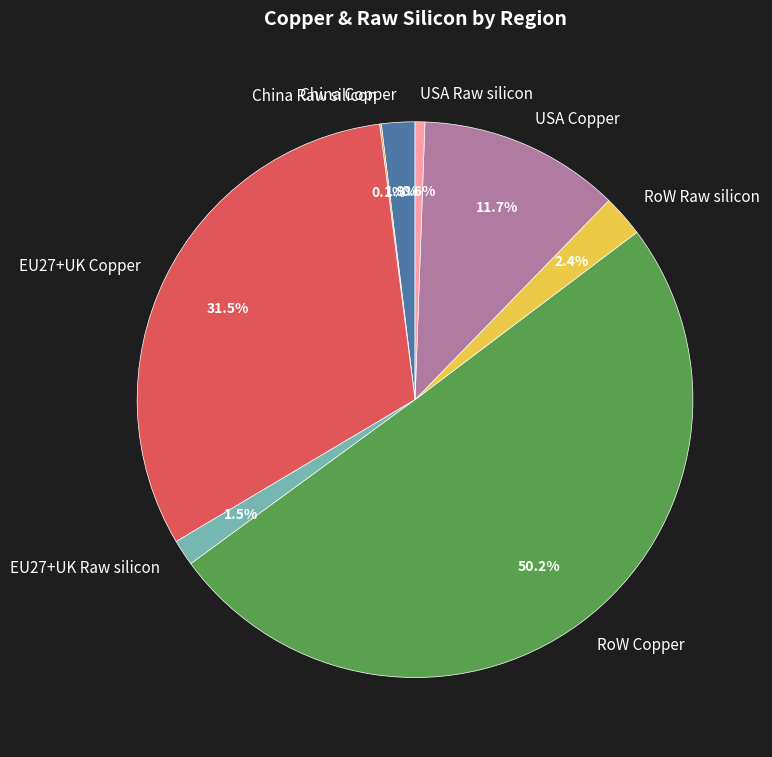

What percentage is the RoW Copper slice, to the nearest percent?

50%